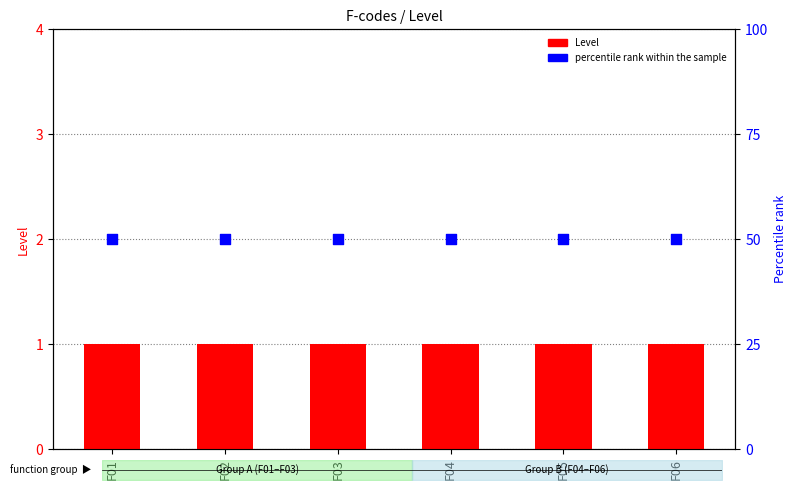

Which series has the widest spread of Y values?

Level